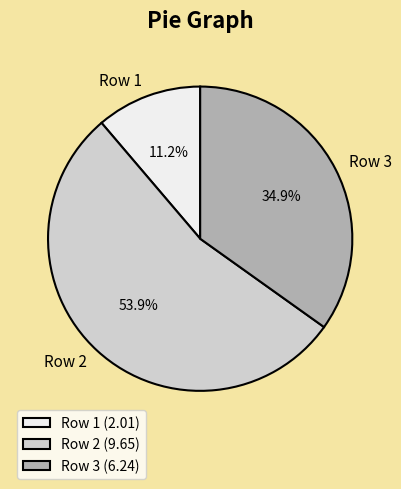

What is the total percentage of Row 3 and Row 2?

88.8%